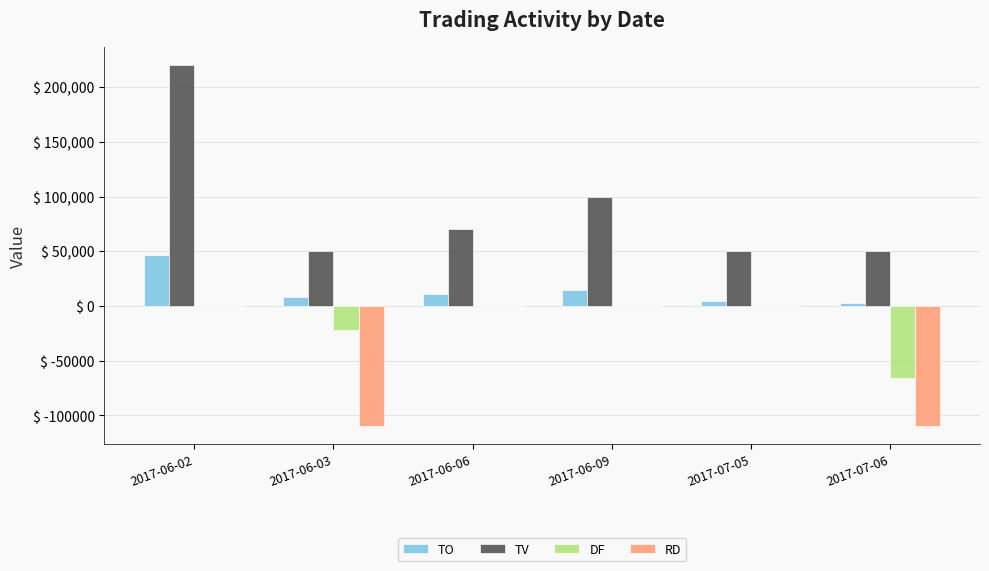

Reading left to right, list all the values displayed in this chart.

TO: 46300	8200	11200	15000	4500	3000
TV: 220000	50000	70000	100000	50000	50000
DF: 0	-22000	0	0	0	-66000
RD: 0	-110000	0	0	0	-110000